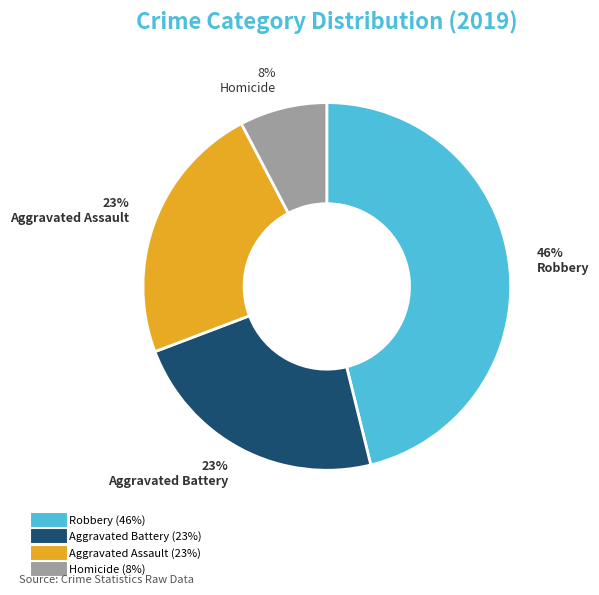

How many segments does this pie chart have?

4